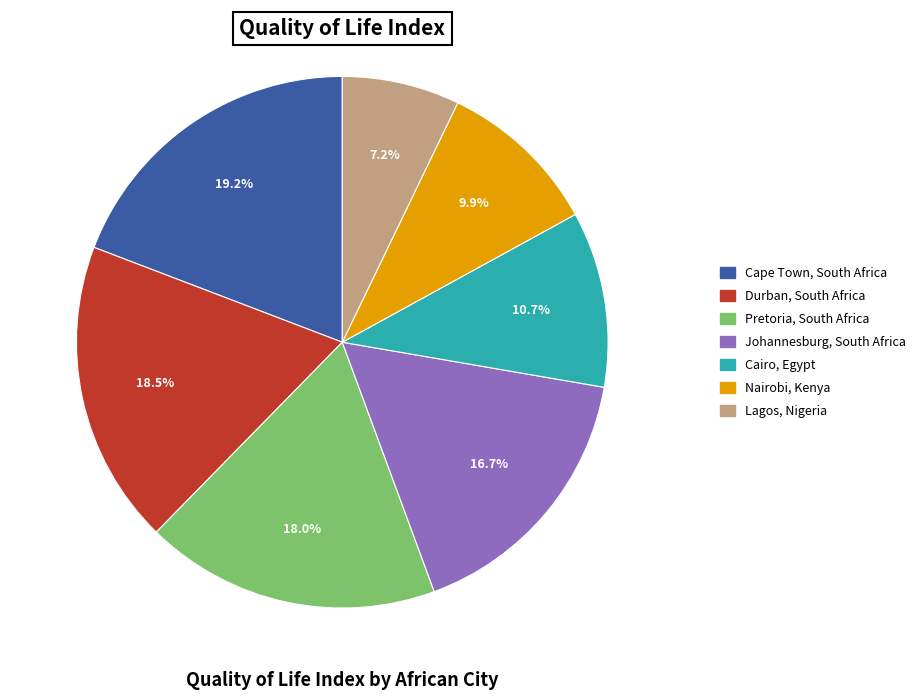

What portion of the pie excludes Lagos, Nigeria?

92.8%